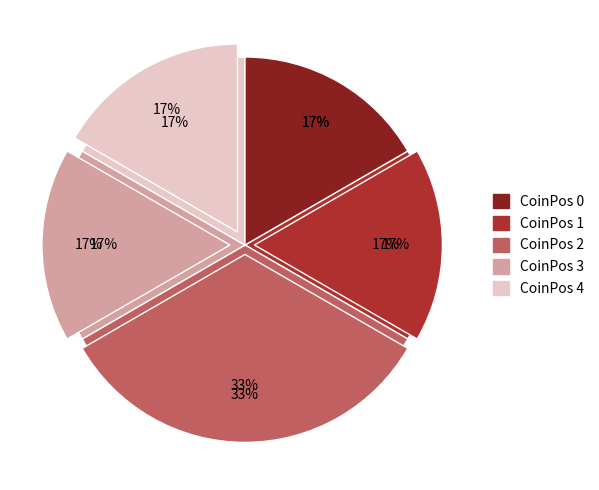

What is the total percentage of CoinPos 0 and CoinPos 3?

33.3%